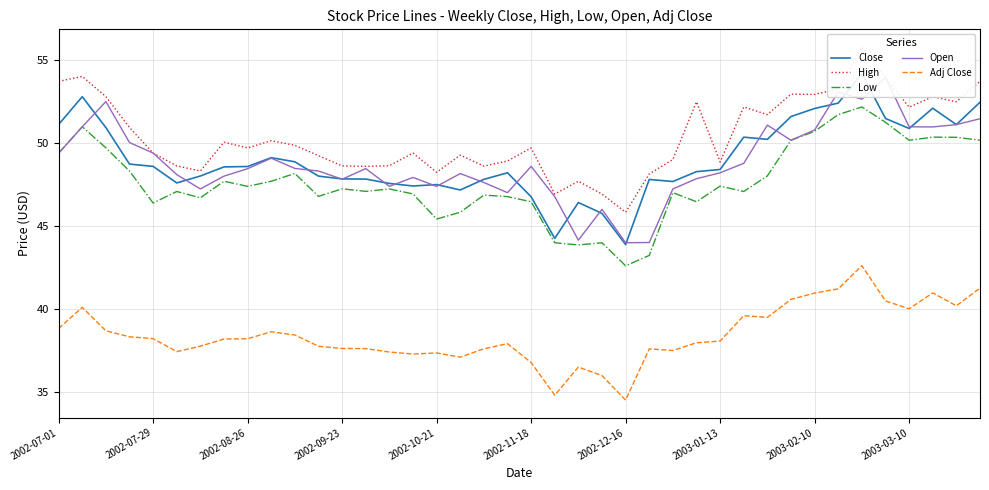

At which category is the sum across all series the highest?

34